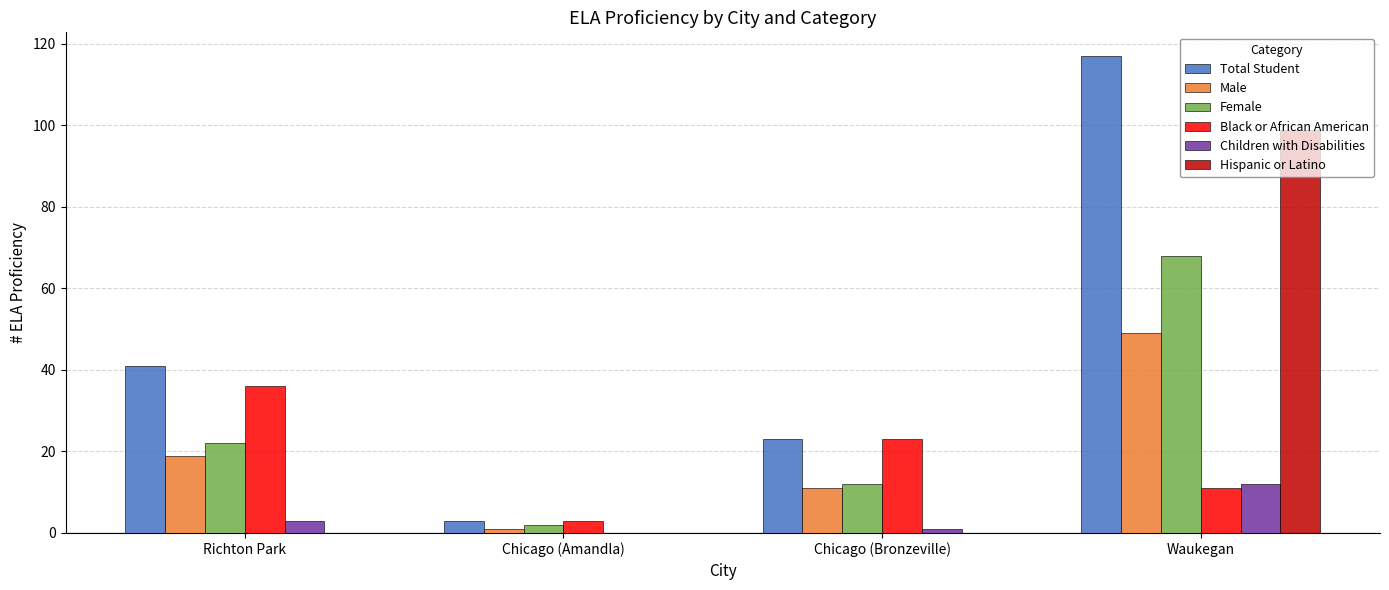

What is the sum of the Female values at Chicago (Amandla) and Waukegan?

70